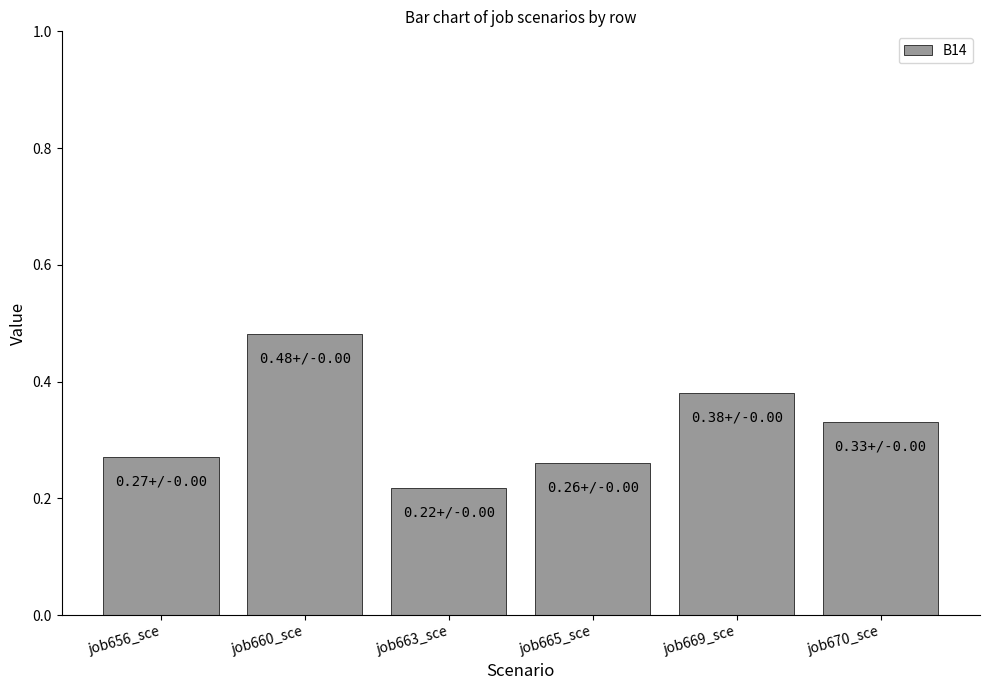

How many bars are there in total?

6